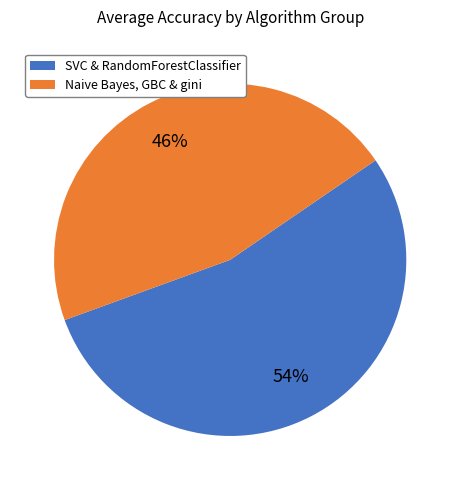

True or false: Naive Bayes, GBC & gini accounts for 46% of the total.

True